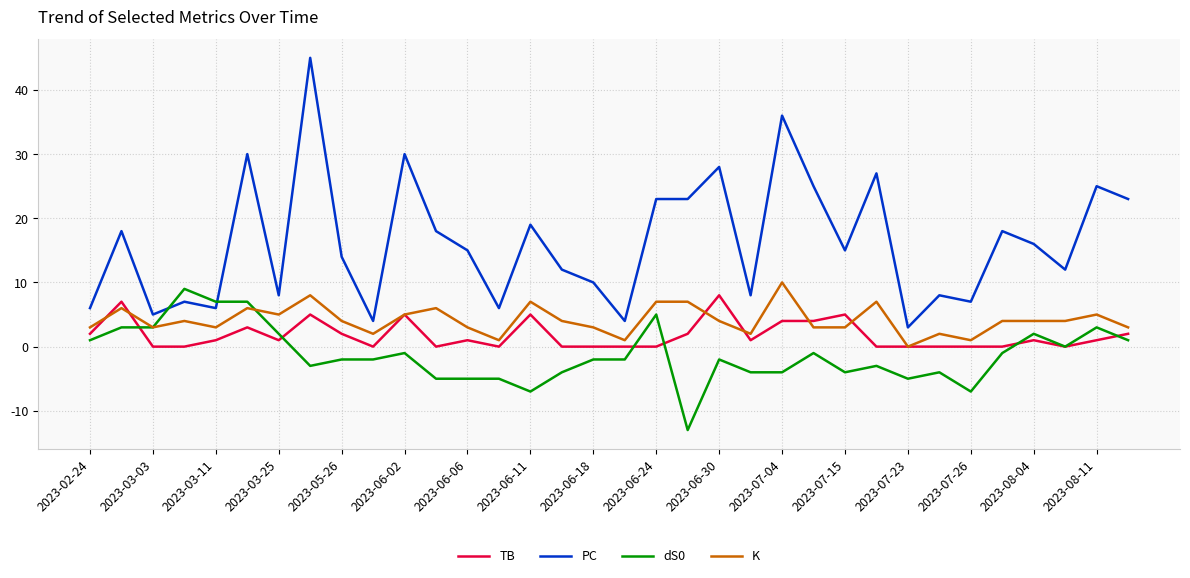

What is the minimum value shown in the chart?

-13